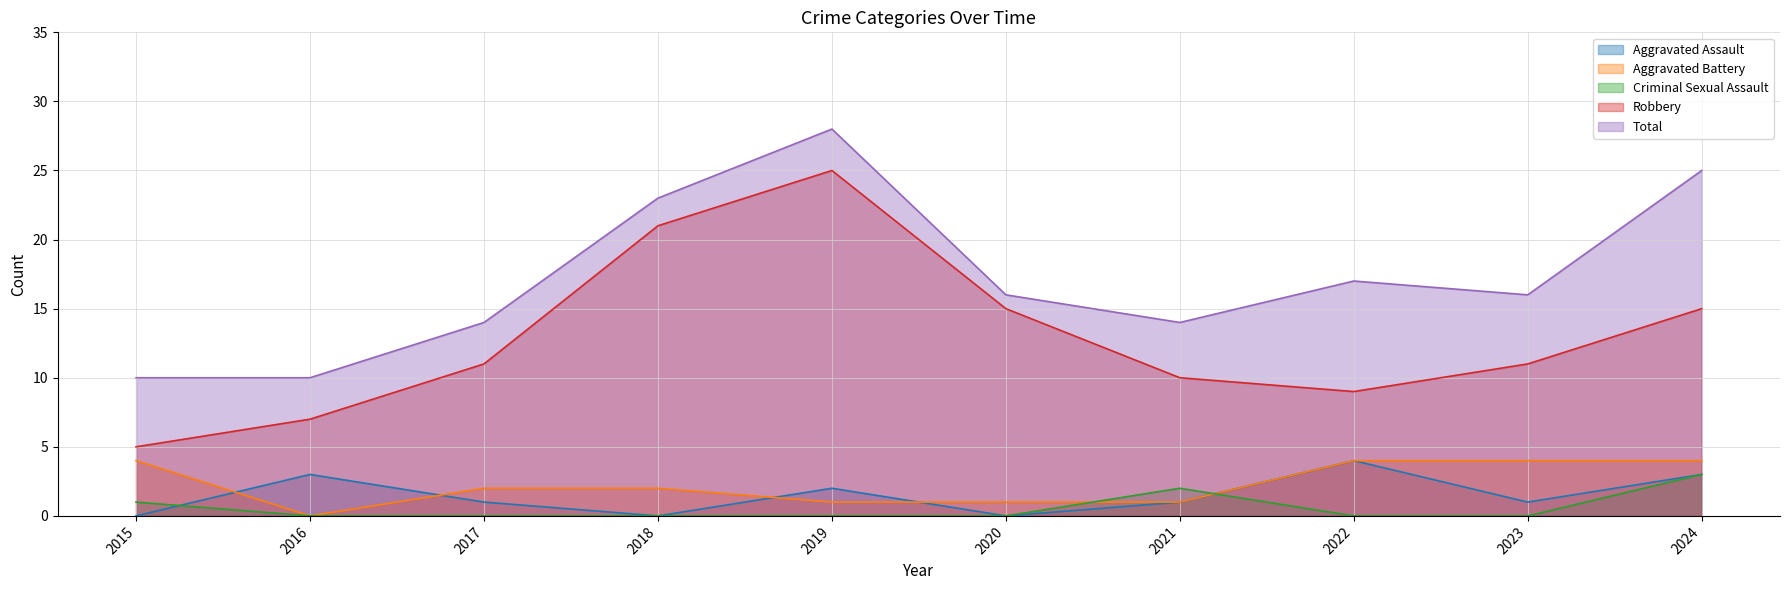

What are all the series names shown in the legend?

Aggravated Assault, Aggravated Battery, Criminal Sexual Assault, Robbery, Total